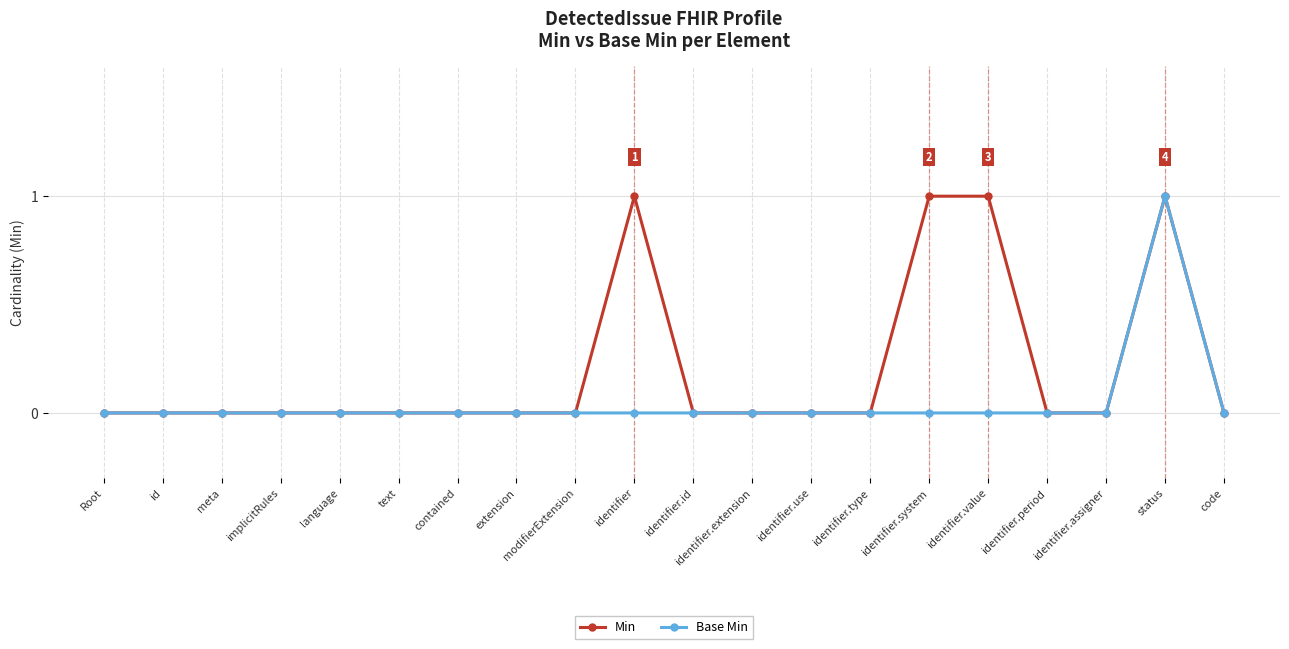

What is the label of the 4th point from the right?

identifier.period